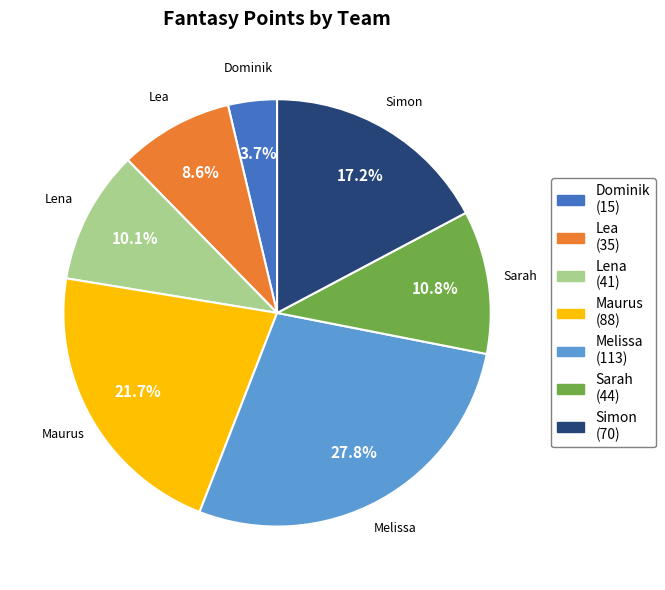

Is there a majority slice in this chart?

No